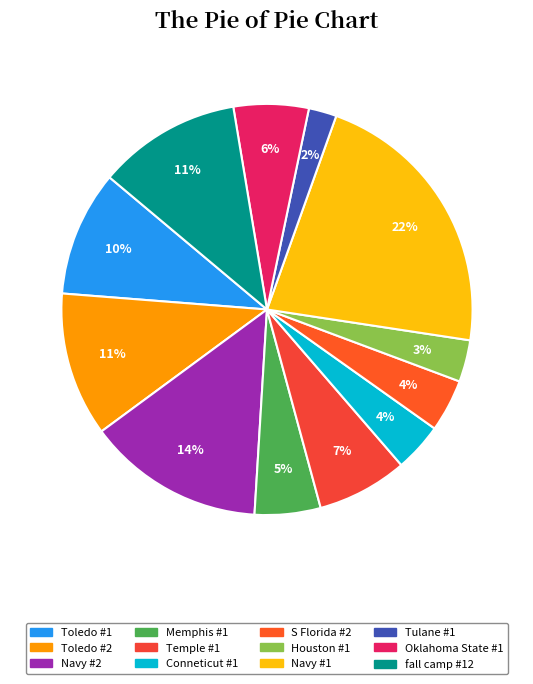

Which slice is the smallest?

Tulane #1